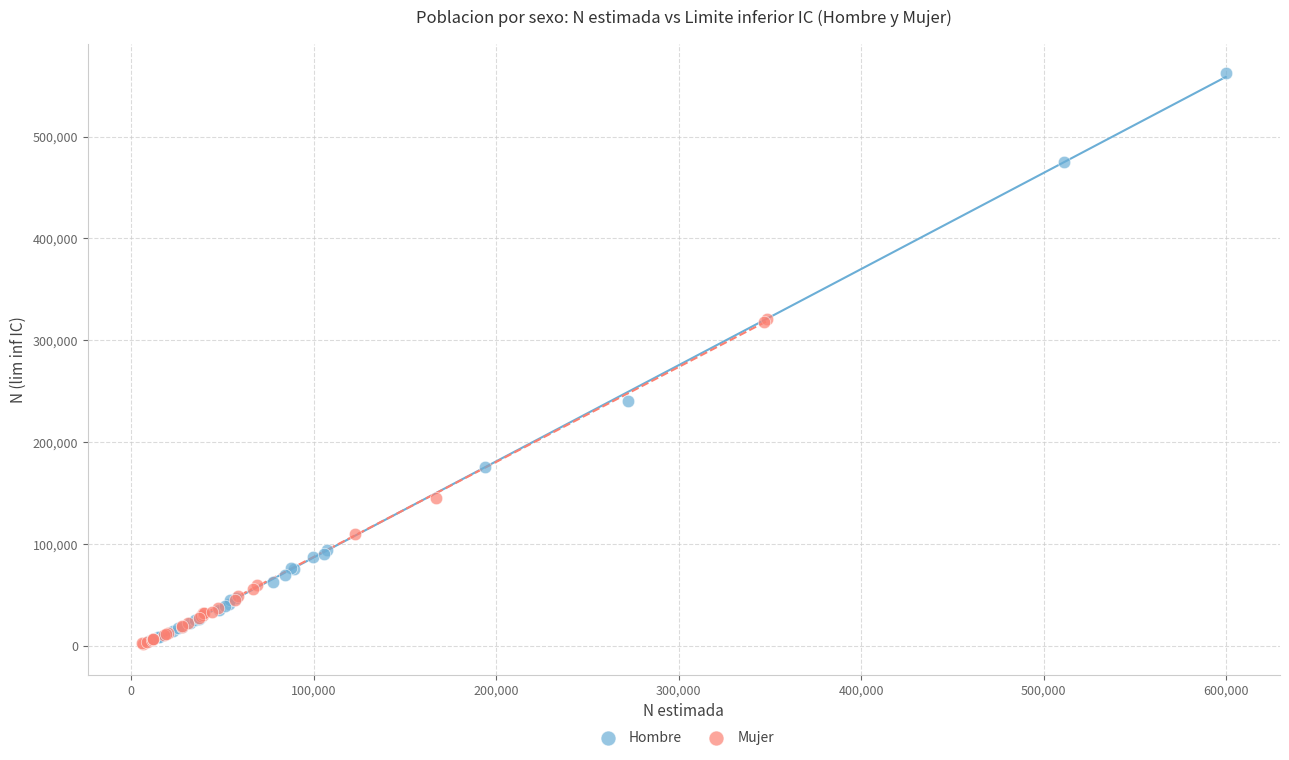

Which series has the widest spread of Y values?

Hombre